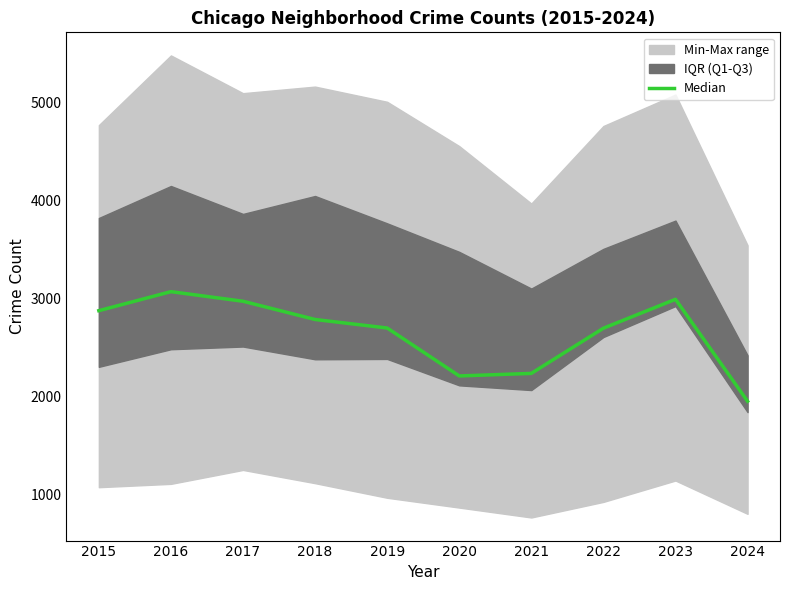

How many lines are shown in the chart?

1